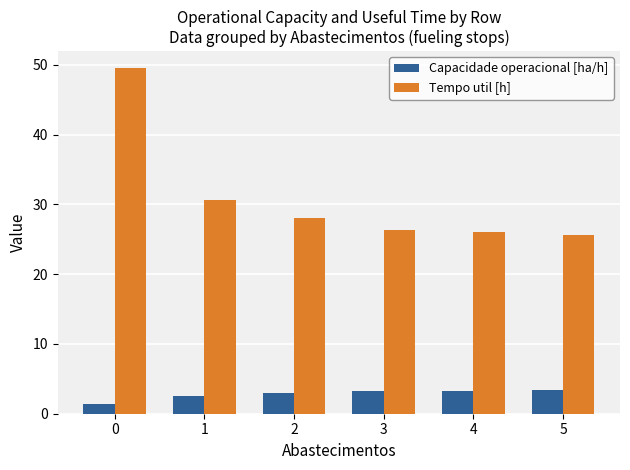

How many bars are there in each group?

2